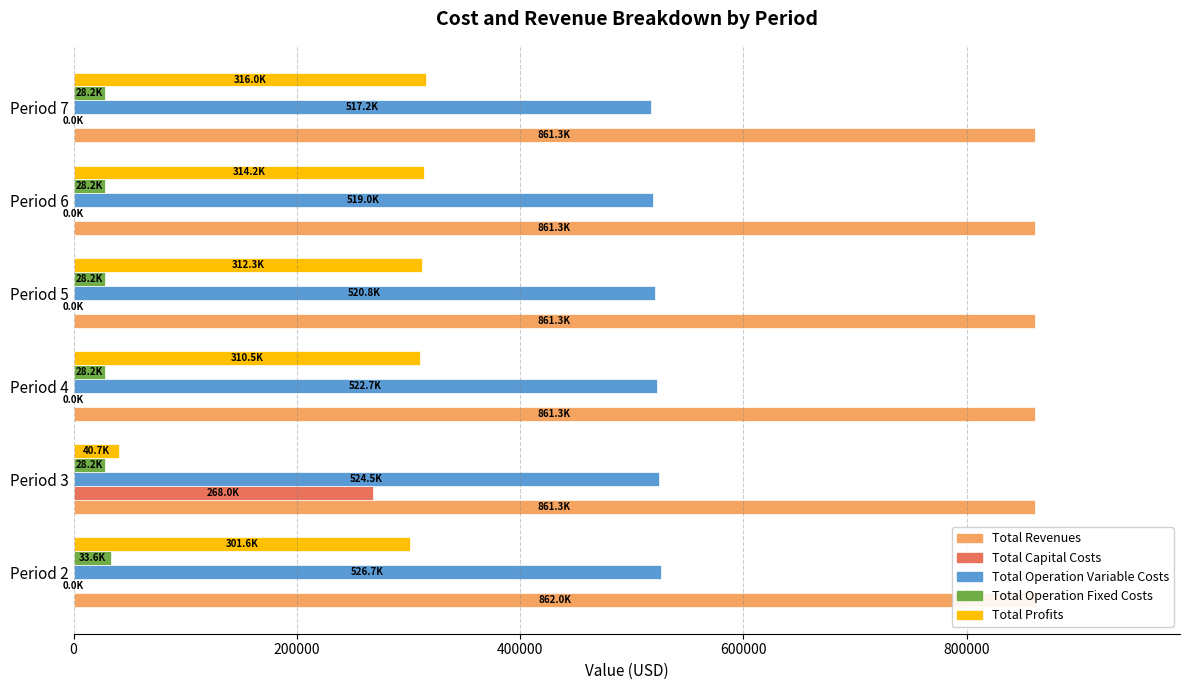

What is the difference between the maximum and minimum values in the Total Operation Variable Costs series?

9505.4